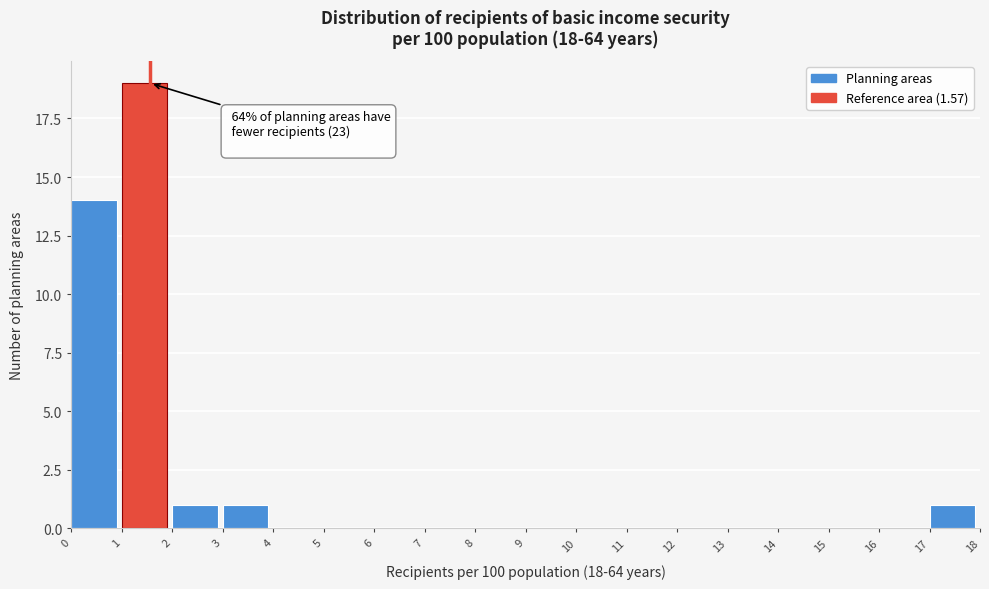

Over which range of the x-axis is the bar tallest?

1 to 2